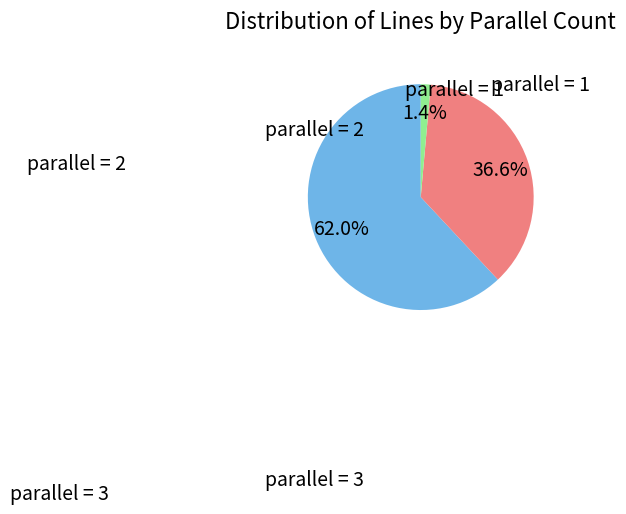

Is there any slice that represents more than half of the pie?

Yes